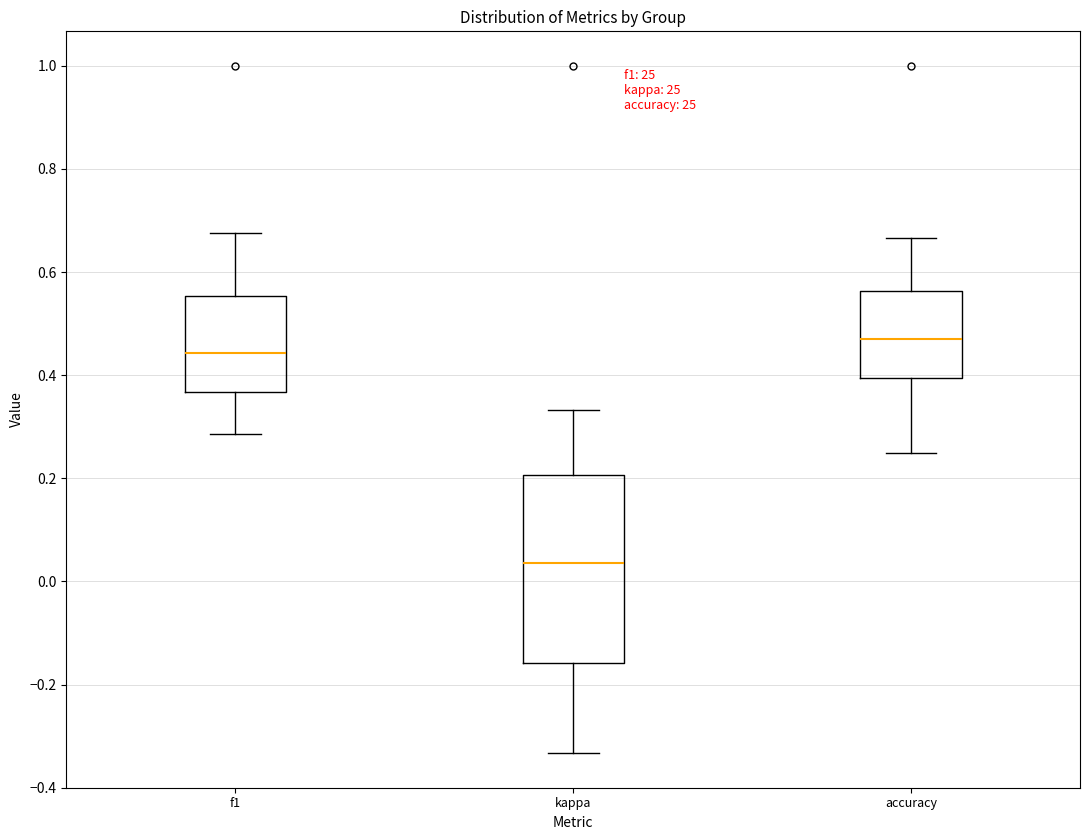

Which box is the tallest, from its lower edge to its upper edge?

kappa